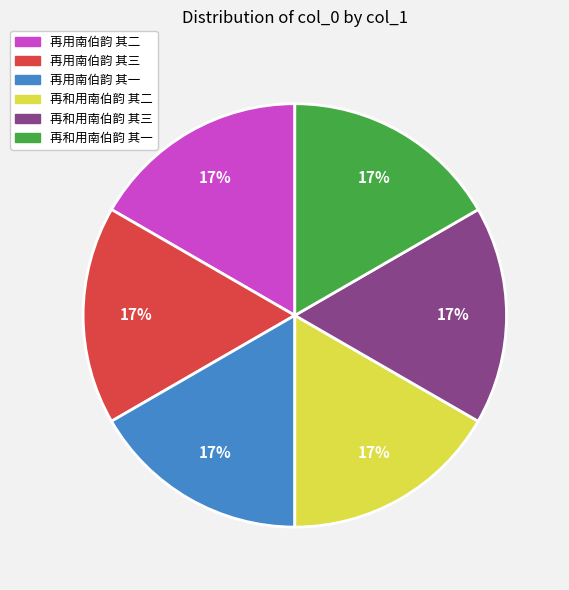

To the nearest percent, what is the combined percentage of 再和用南伯韵 其二 and 再和用南伯韵 其一?

33%